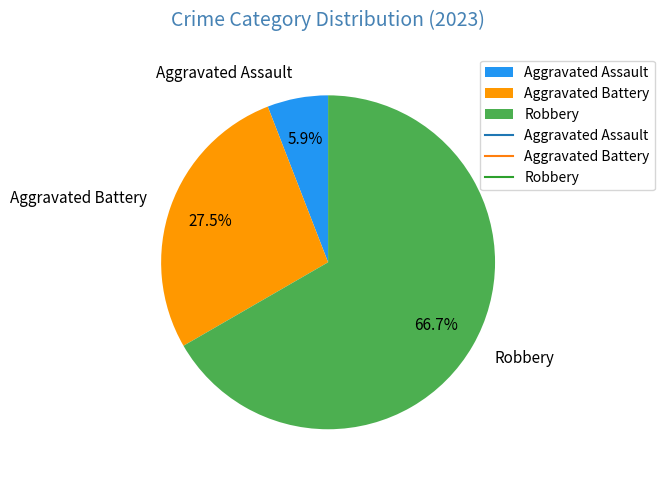

Which slice is the smallest?

Aggravated Assault